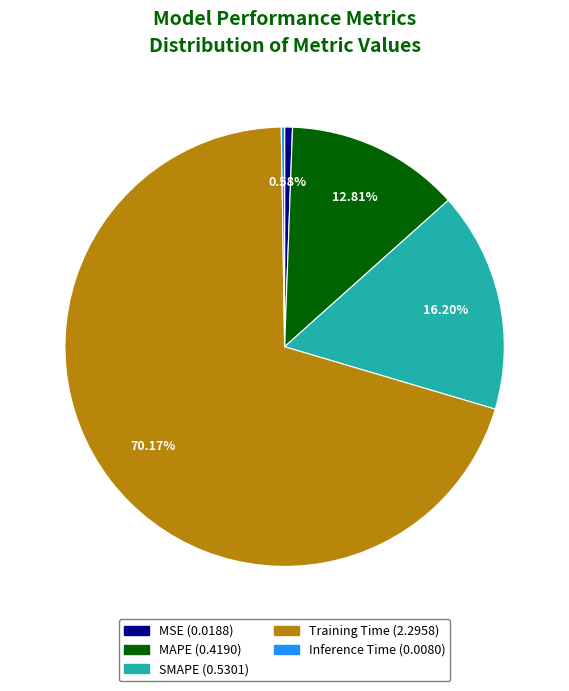

Which slice is the largest?

Training Time